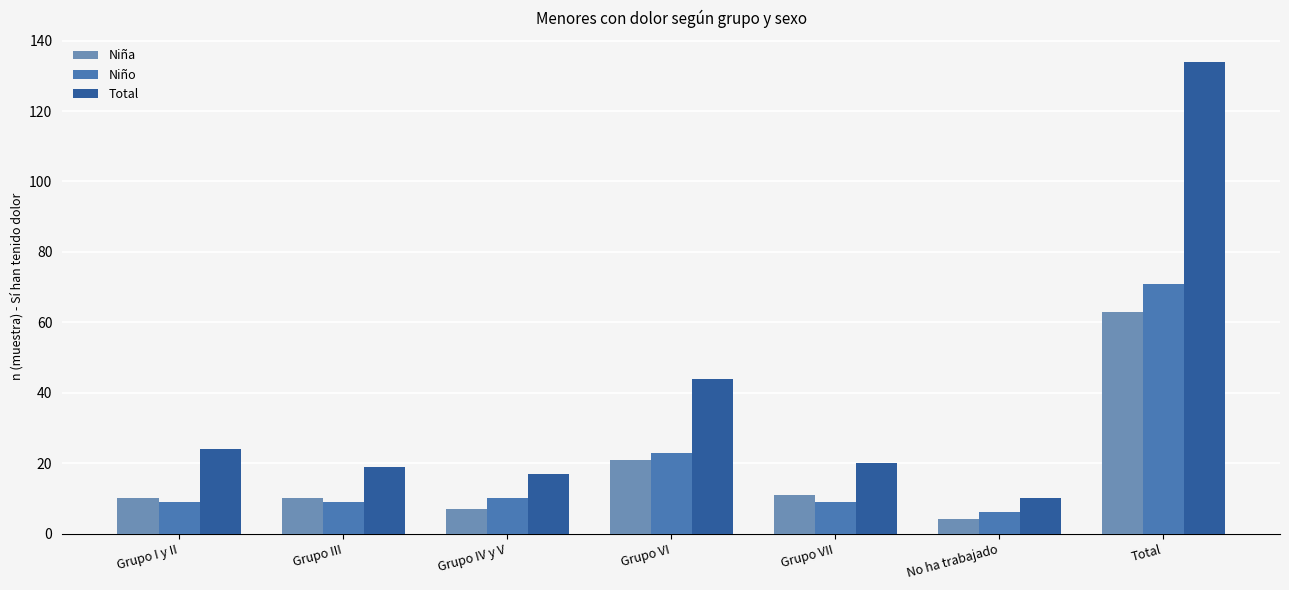

What is the maximum value shown in the chart?

134